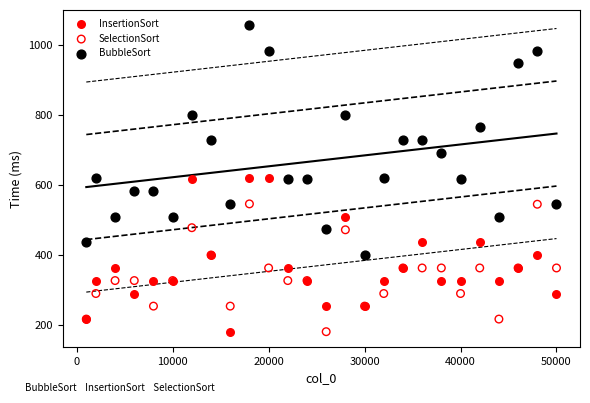

Which series has the widest spread of Y values?

BubbleSort